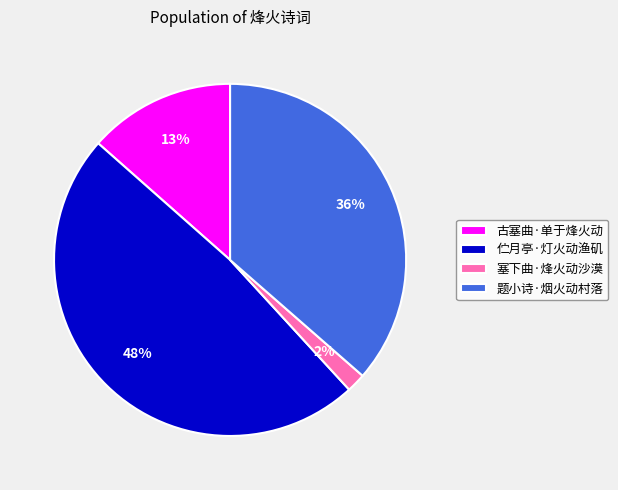

What is the largest slice in the pie chart?

伫月亭·灯火动渔矶